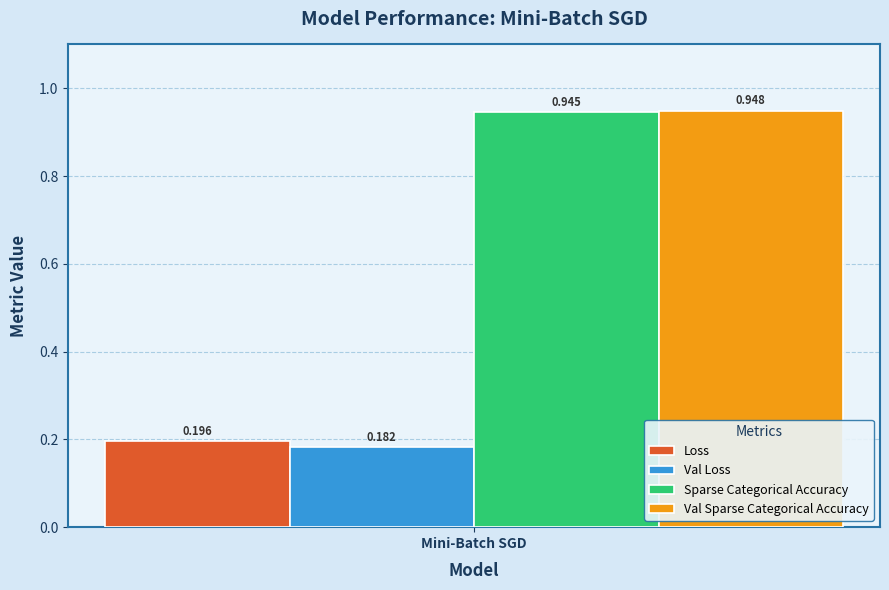

Rank the categories by Sparse Categorical Accuracy value from highest to lowest.

Mini-Batch SGD